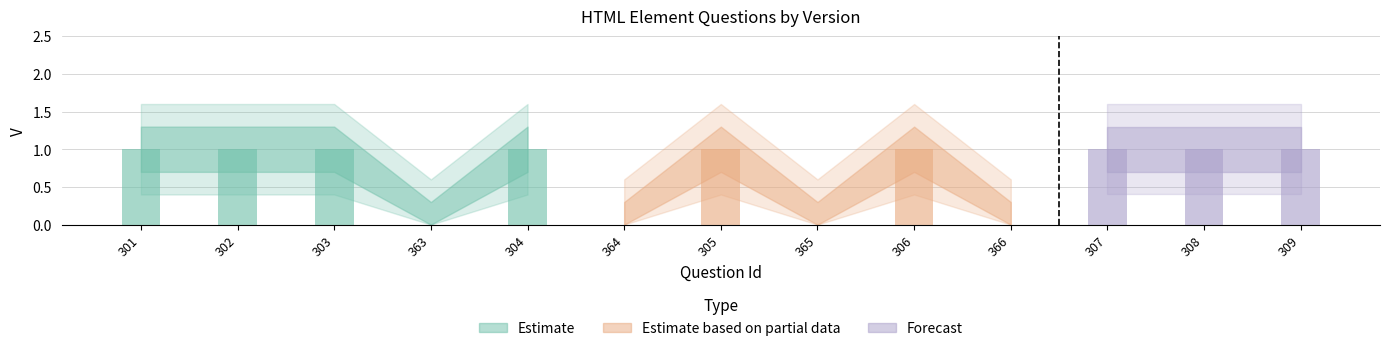

How many values are between 0 and 1?

13